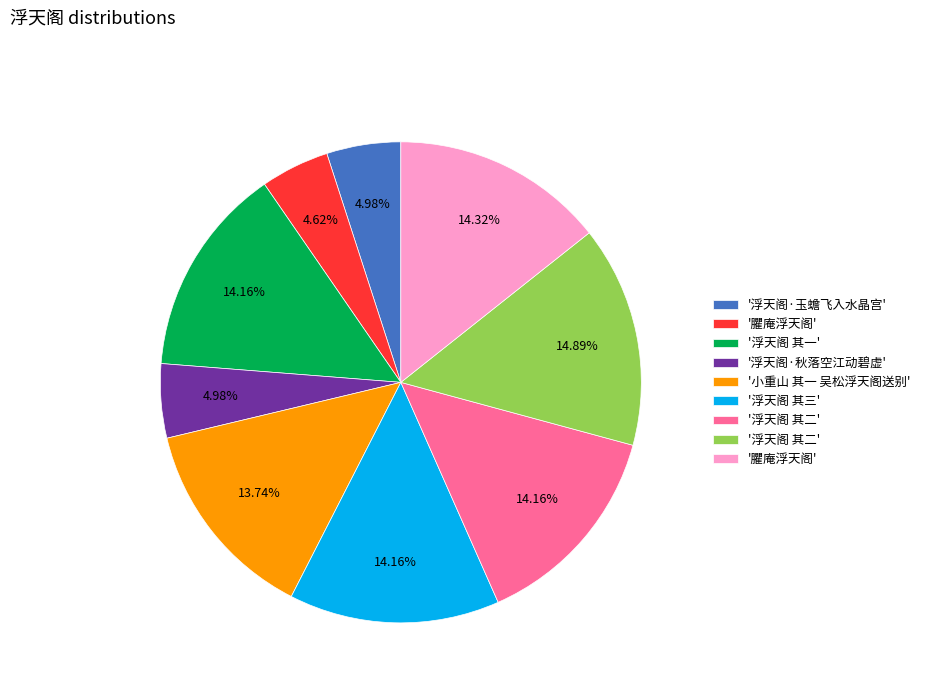

Is there a majority slice in this chart?

No